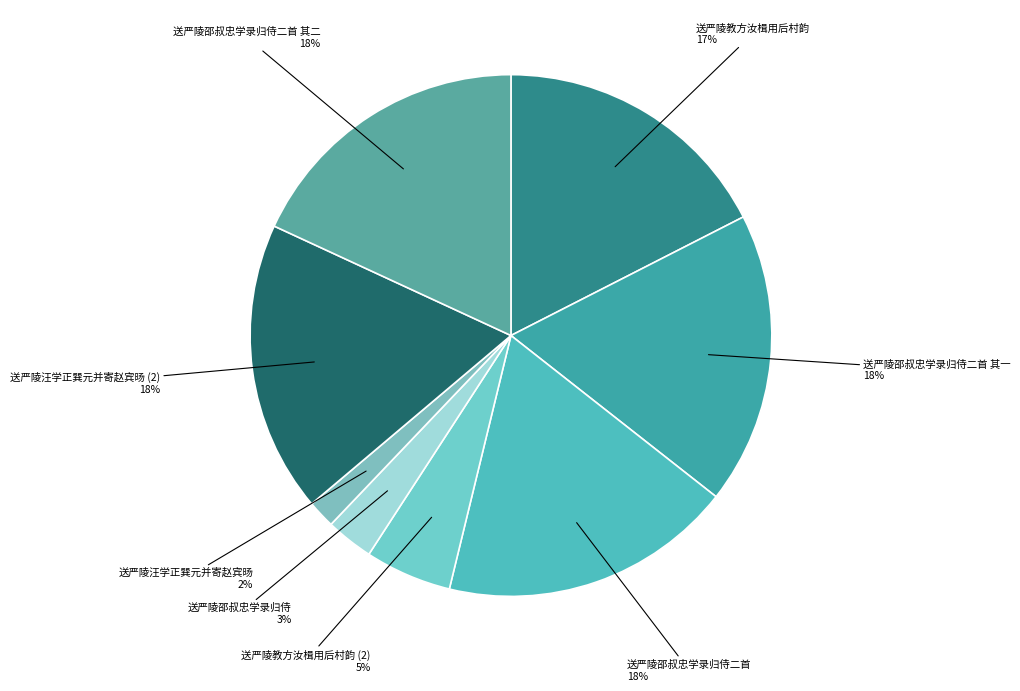

How many slices are in this pie chart?

8